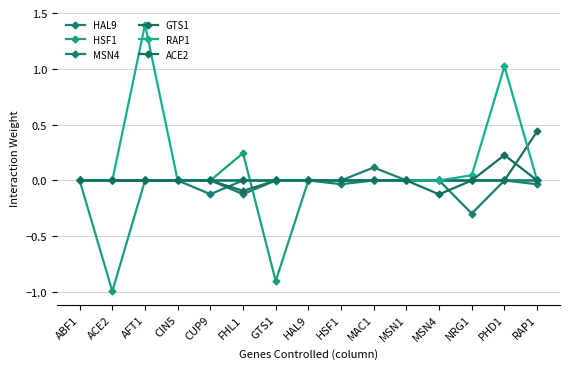

How many series are shown in this chart?

6